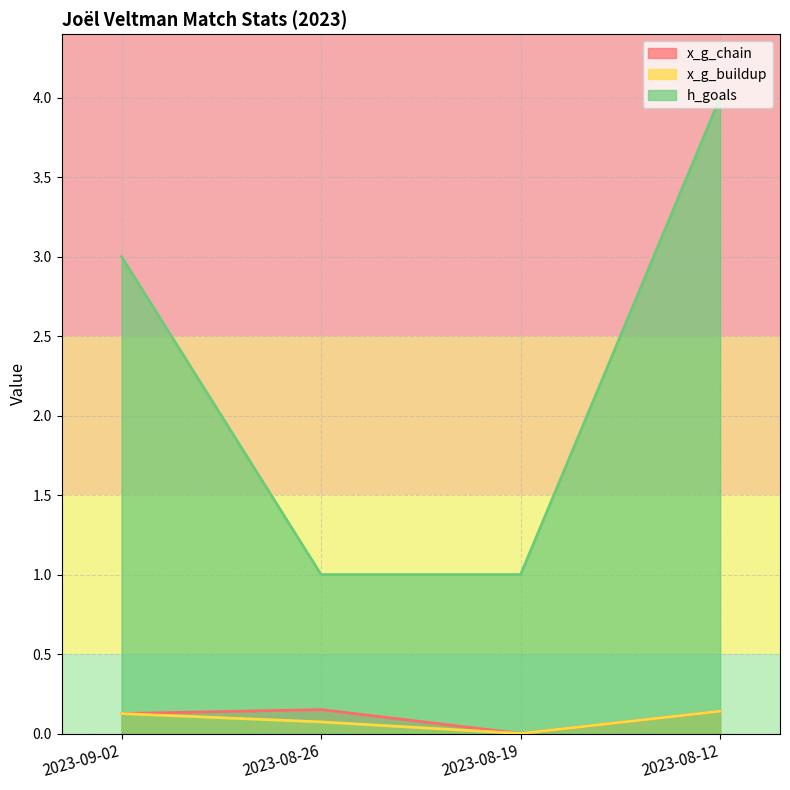

What is the sum of all x_g_buildup values?

0.3